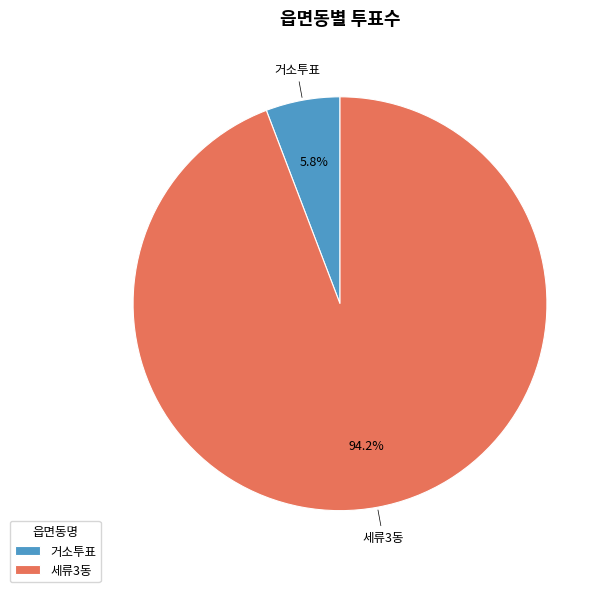

Which has a higher value, 거소투표 or 세류3동?

세류3동